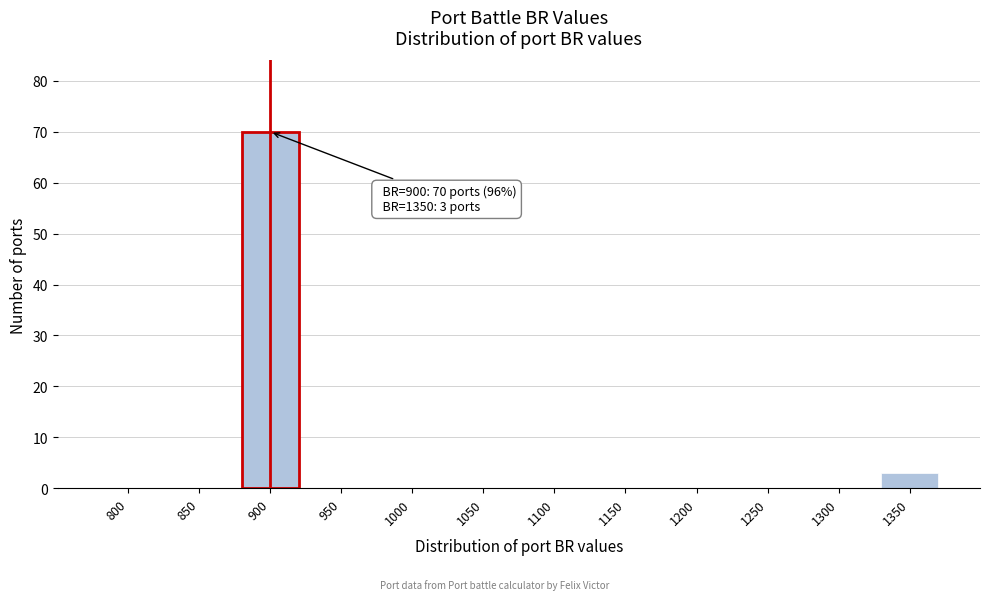

Reading right to left, extract all data points from this chart.

1350=3	1300=0	1250=0	1200=0	1150=0	1100=0	1050=0	1000=0	950=0	900=70	850=0	800=0